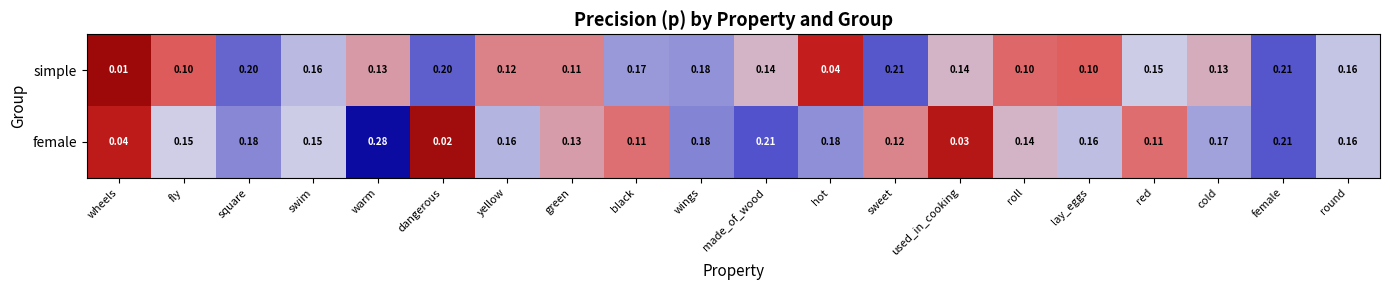

Which series has the largest range (max minus min)?

female